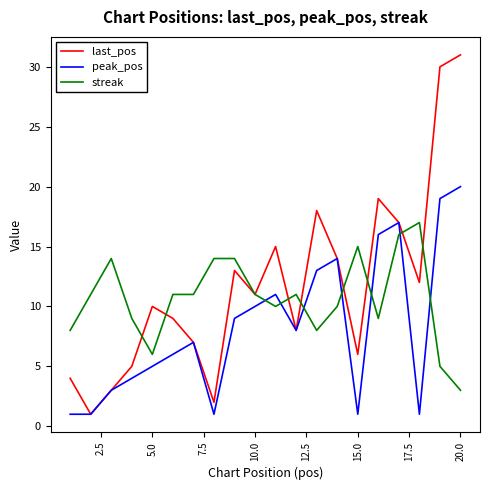

True or false: streak and peak_pos intersect in this chart.

True